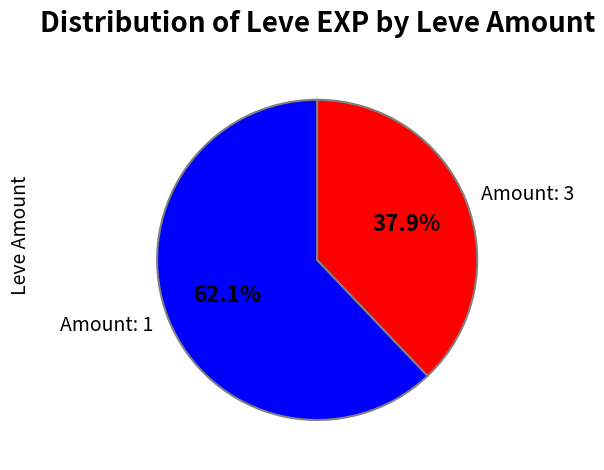

How many slices are in this pie chart?

2